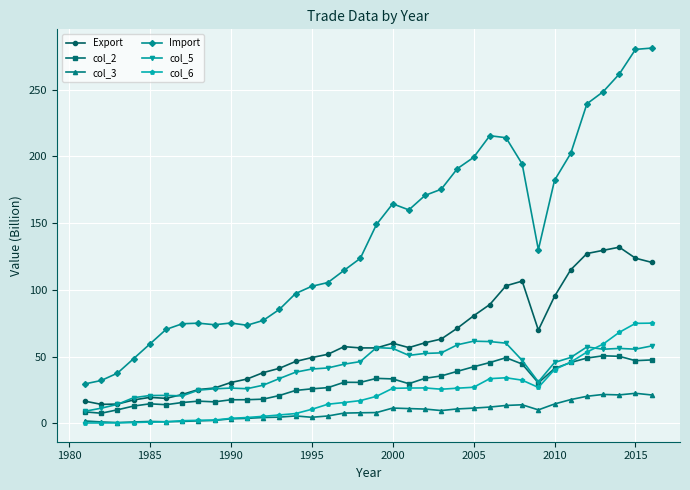

What is the value of the col_5 point at the 29th from the left?

31.0